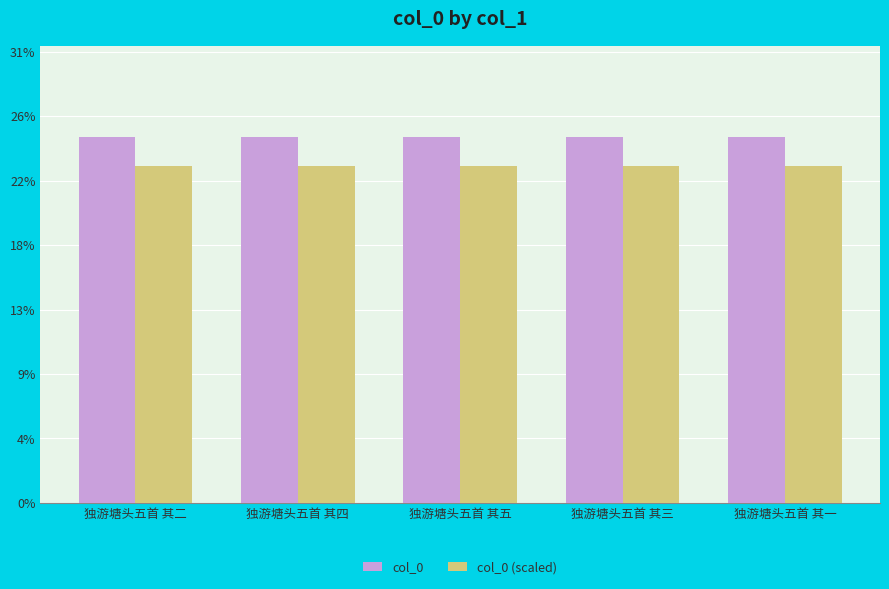

At 独游塘头五首 其二, list the series in order from largest to smallest.

col_0, col_0 (scaled)